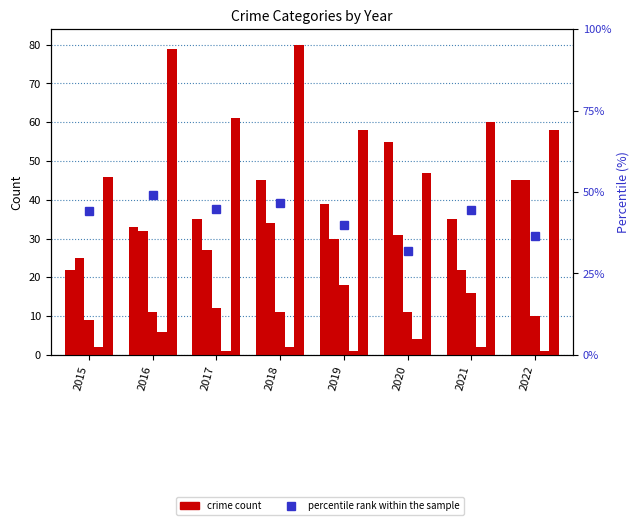

The value of Homicide at 2021 is 3.6. True or false?

False